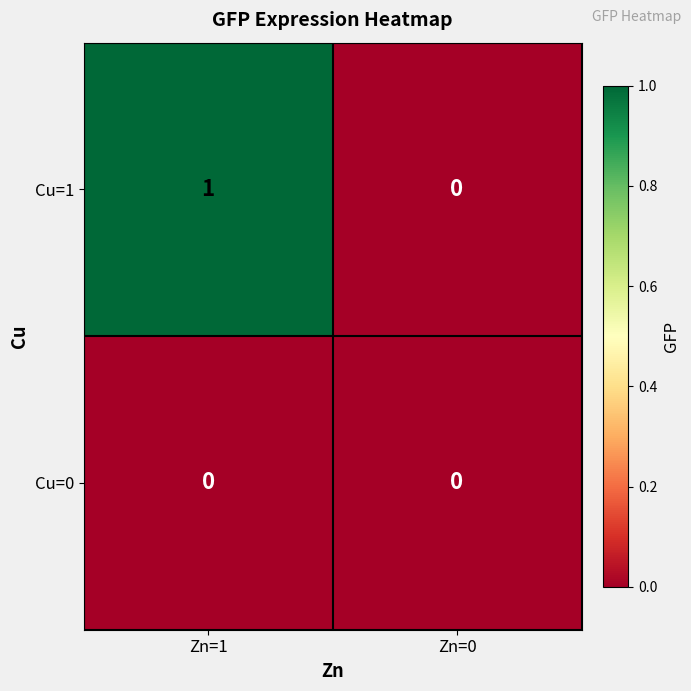

Which series has the largest range (max minus min)?

Cu=1